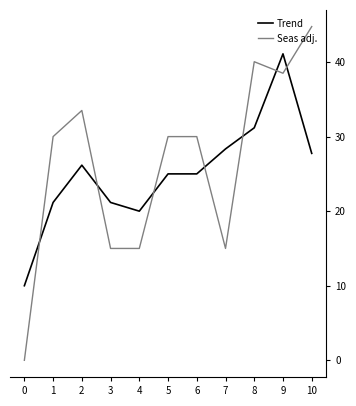

Read the Seas adj. value at 7.

15.0